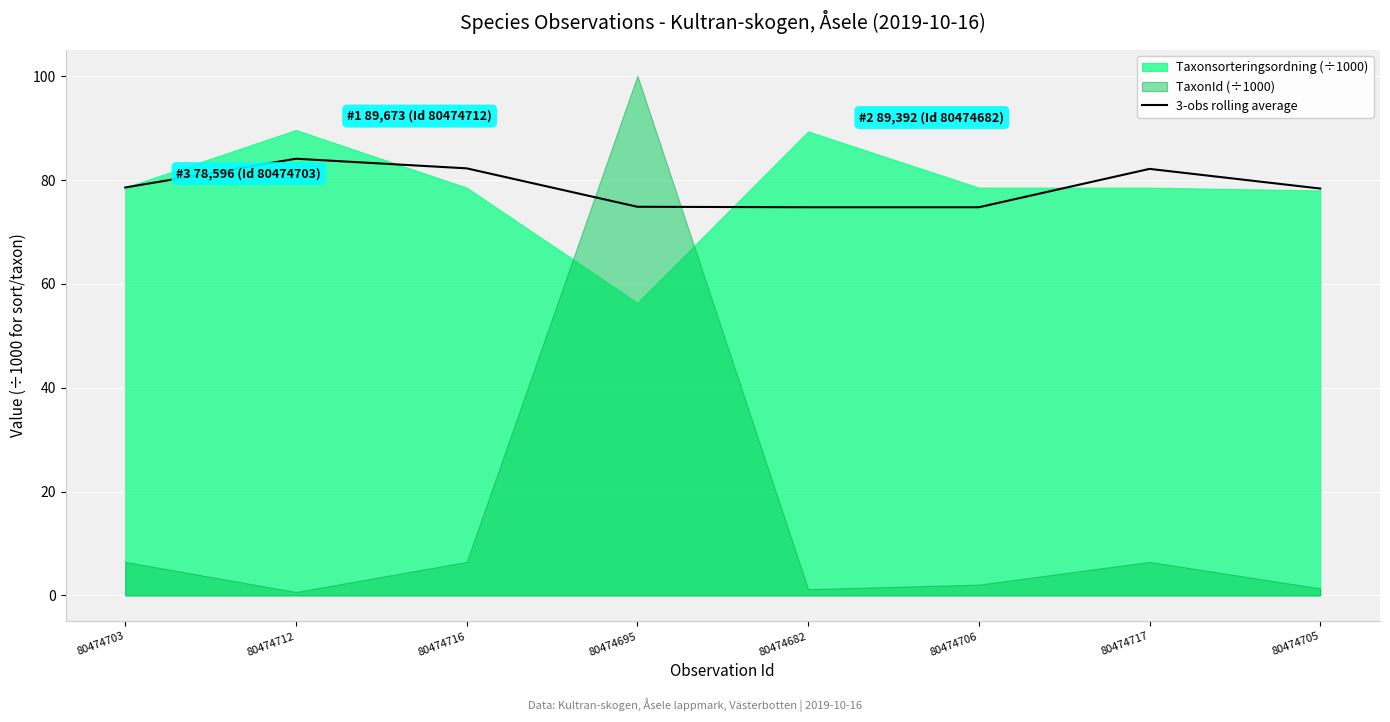

Is it true that 3-obs rolling average equals 22.3 at 80474705?

False